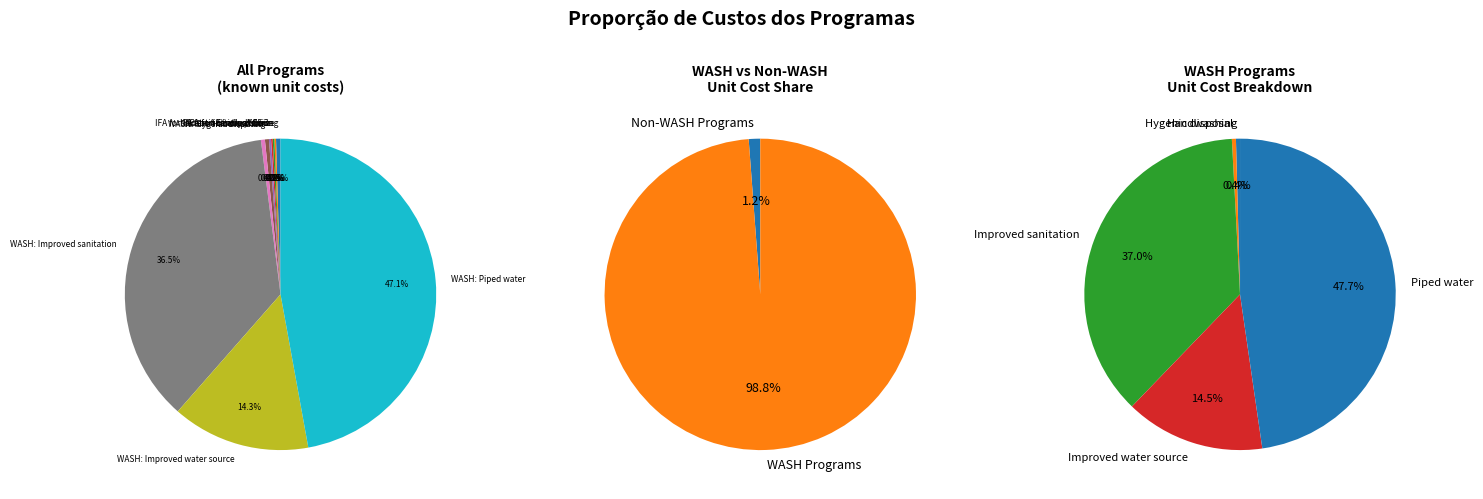

Which slice is the smallest?

IFA fortification of maize